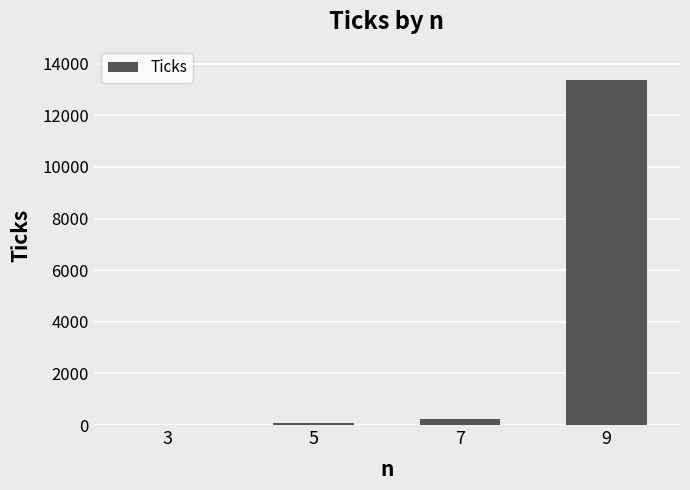

What is the average value?

3420.4